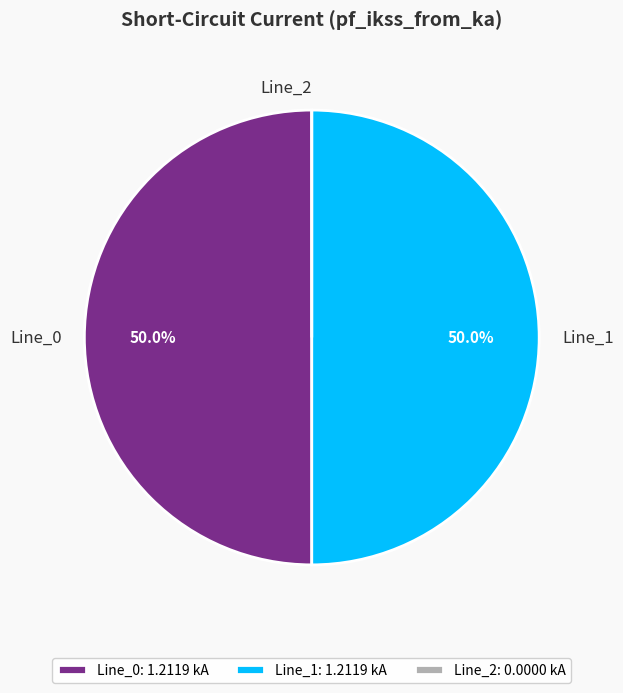

Do Line_0 and Line_1 together represent more than half of the pie?

Yes